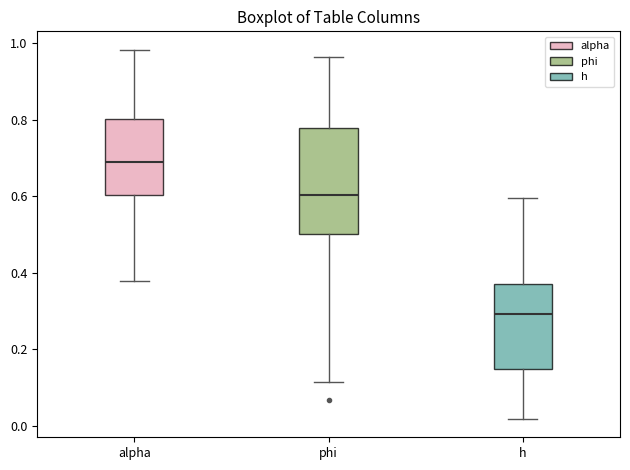

Reading left to right, read every box against the y-axis: the position of its median line, the range the box covers, and the ends of its whiskers. The values are not printed on the chart, so give them approximately, as read against the axis.

alpha: median 0.68, box 0.60 to 0.80, whiskers 0.38 to 0.98
phi: median 0.60, box 0.50 to 0.78, whiskers 0.12 to 0.96
h: median 0.30, box 0.14 to 0.36, whiskers 0.02 to 0.60